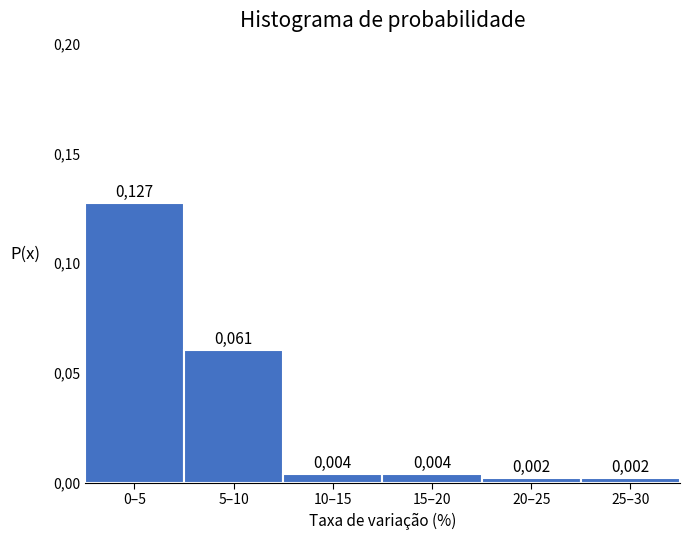

Does the chart contain any negative values?

No